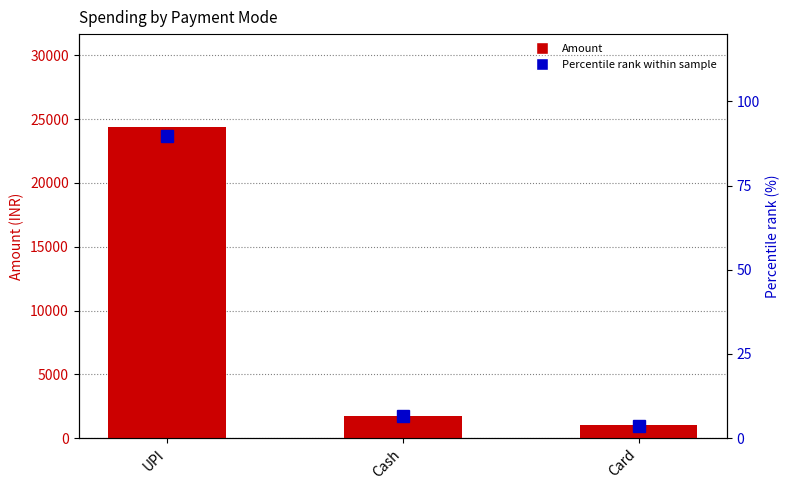

The Percentile rank series shows 6.5 at Cash. True or false?

True